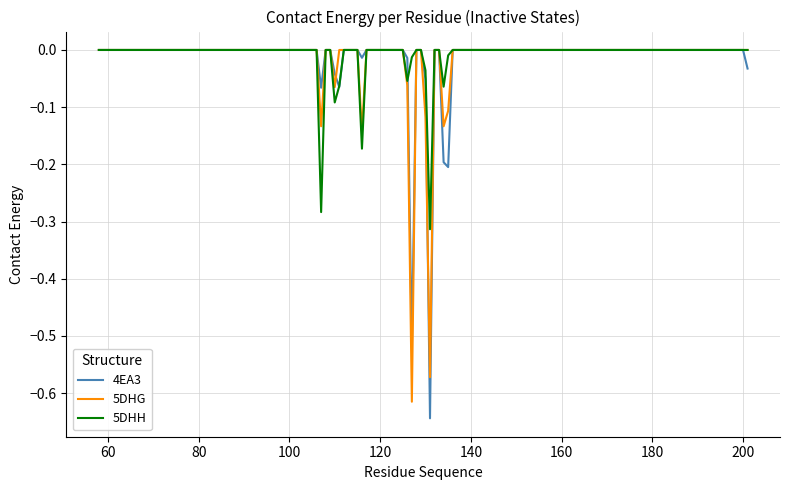

Which series has the largest range (max minus min)?

4EA3